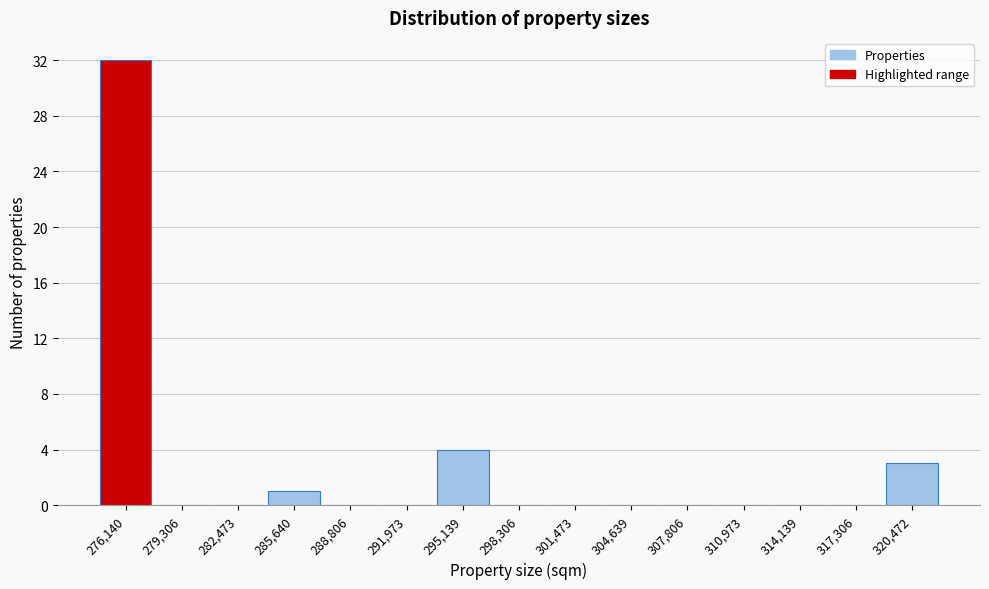

Reading left to right, what are all the values shown in this chart?

276,140=32	279,306=0	282,473=0	285,640=1	288,806=0	291,973=0	295,139=4	298,306=0	301,473=0	304,639=0	307,806=0	310,973=0	314,139=0	317,306=0	320,472=3